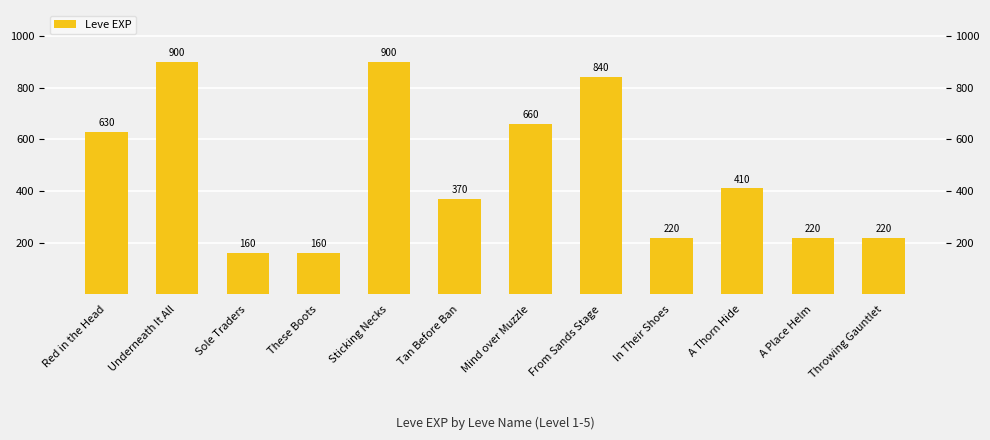

What is the sum of the values at Underneath It All and Sole Traders?

1060